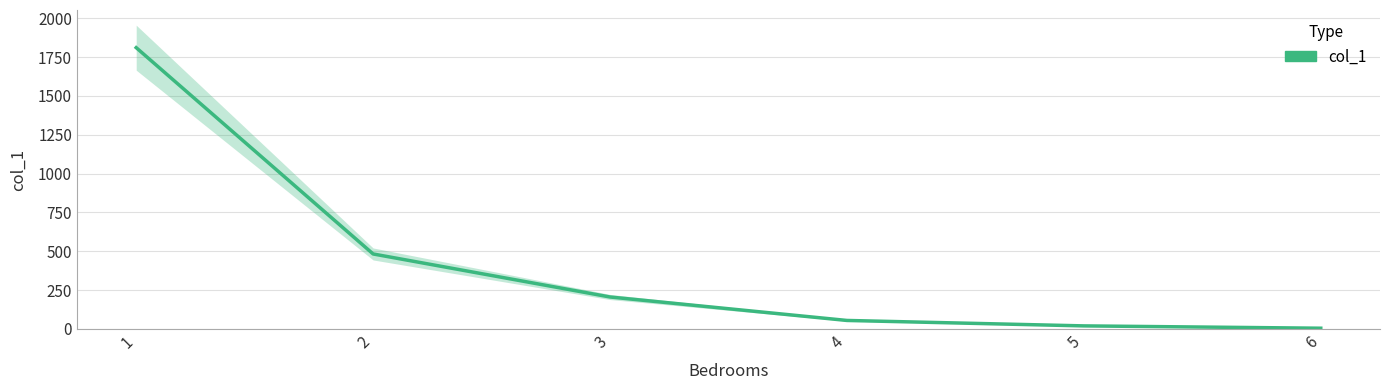

List the labels in order of value, smallest first.

6, 5, 4, 3, 2, 1